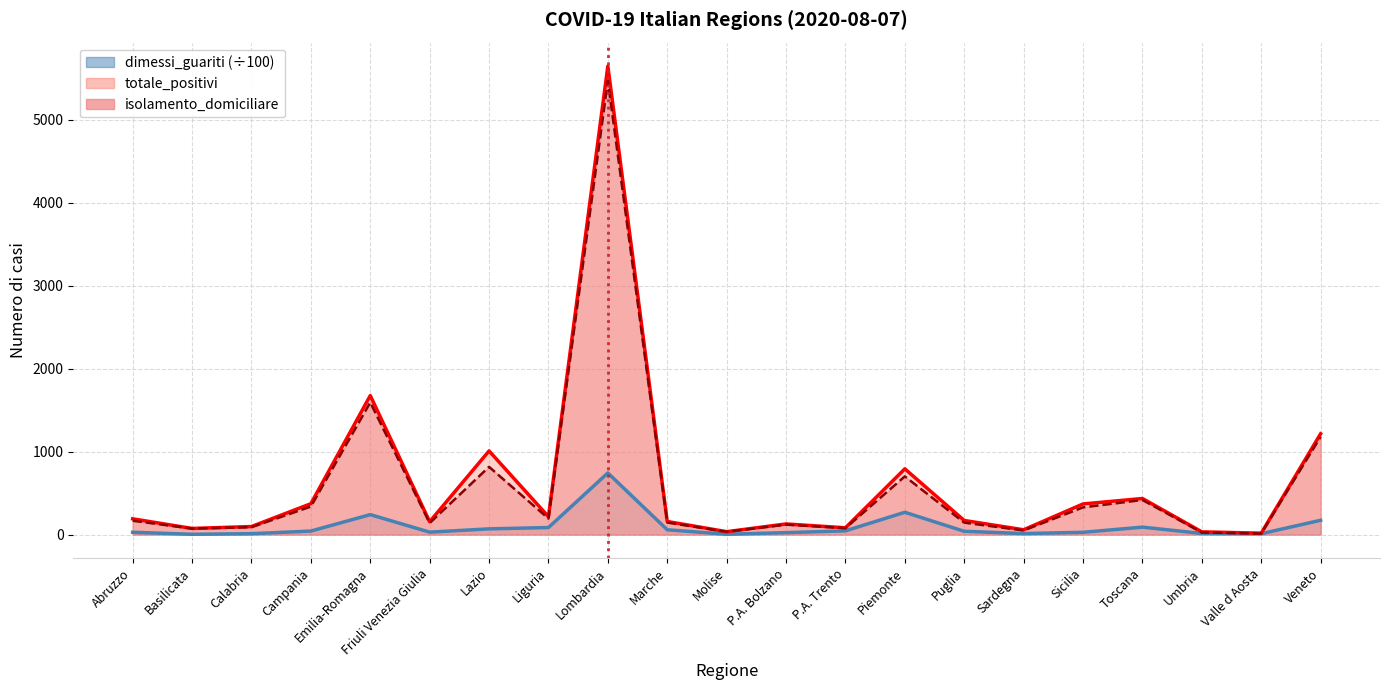

At which category is the sum across all series the highest?

Lombardia